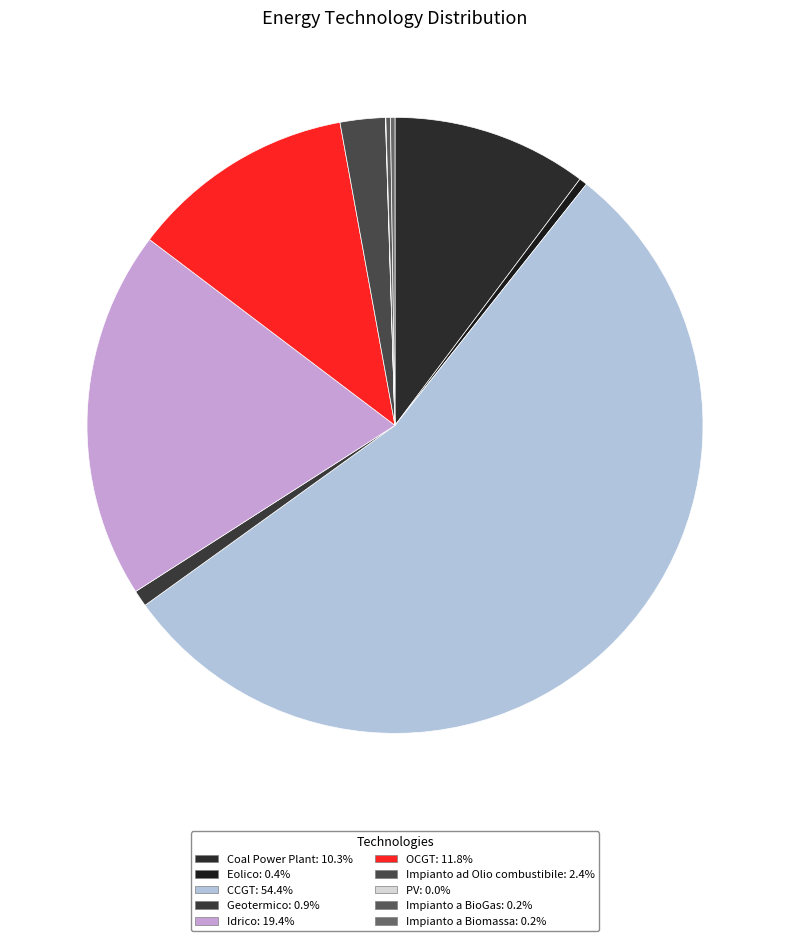

To the nearest percent, what is the combined percentage of OCGT and CCGT?

66%